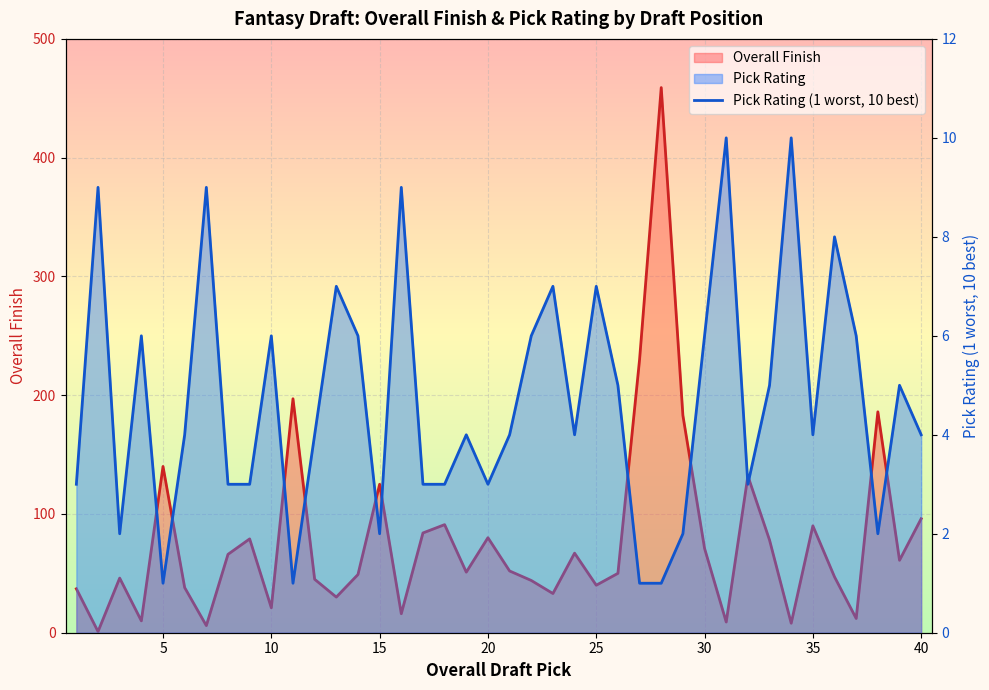

Which series has the largest total across all categories?

Overall Finish